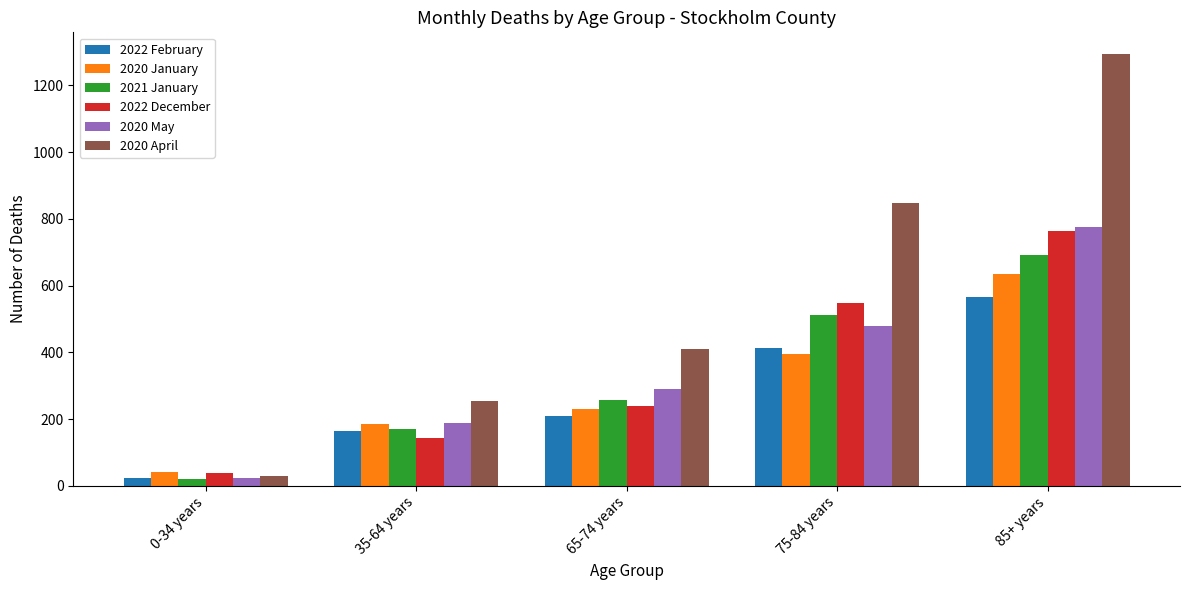

What is the sum of all 2022 February values?

1378